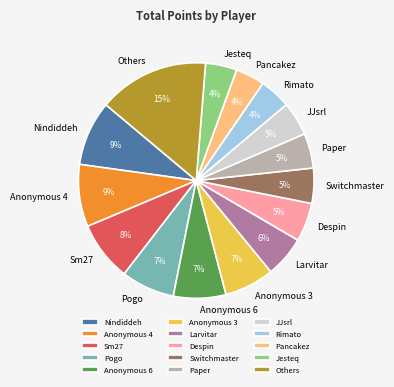

Is the sum of Switchmaster and Sm27 greater than half?

No